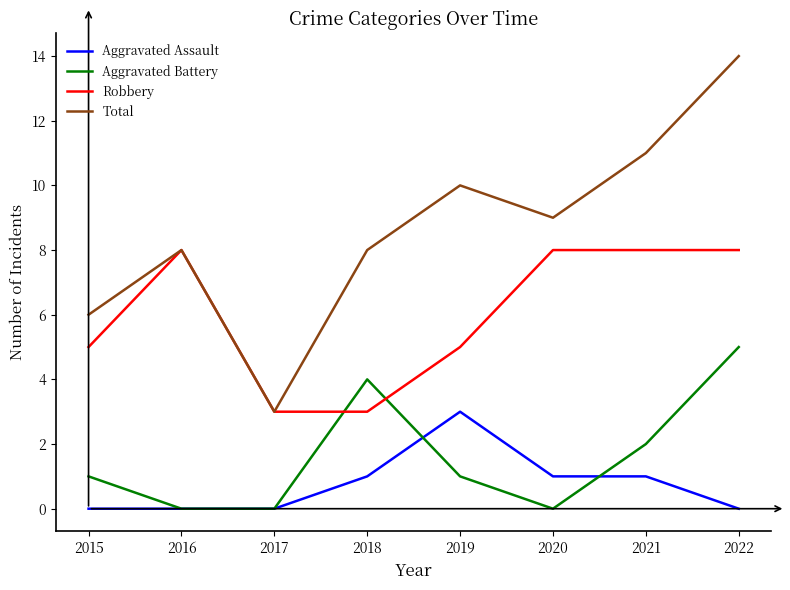

What are all the series names shown in the legend?

Aggravated Assault, Aggravated Battery, Robbery, Total